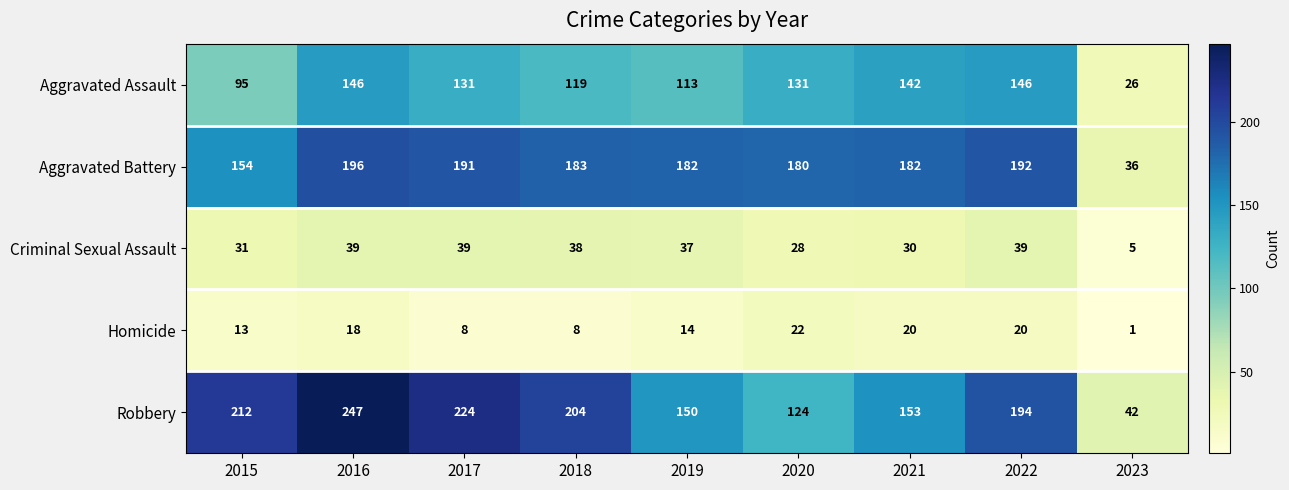

List the series in order of their peak value, highest first.

Robbery, Aggravated Battery, Aggravated Assault, Criminal Sexual Assault, Homicide